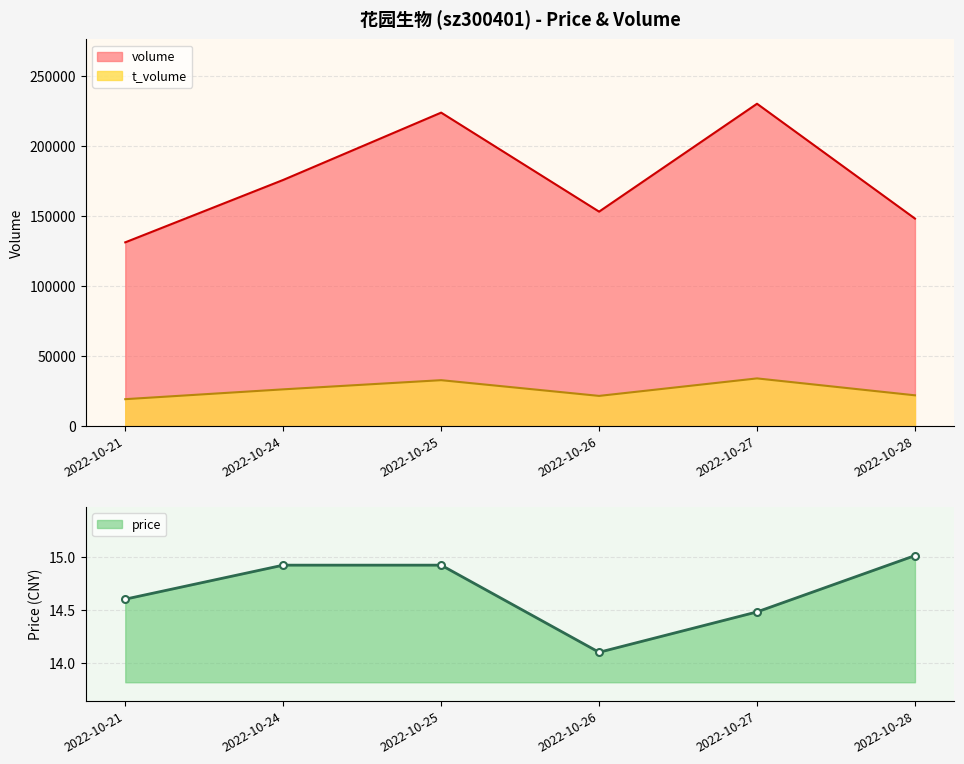

Which series has the largest range (max minus min)?

volume